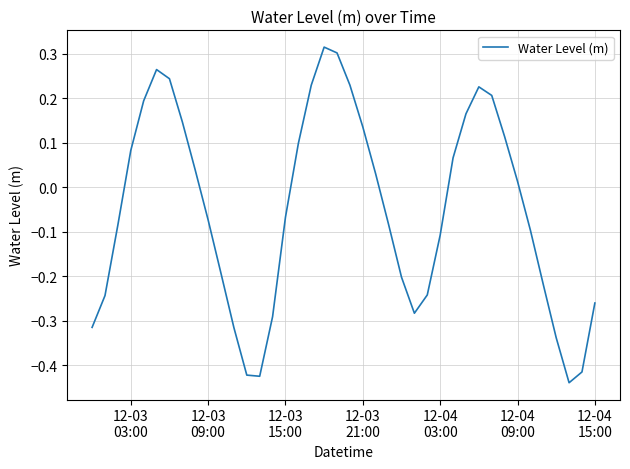

What is the difference between the maximum and minimum values?

0.8